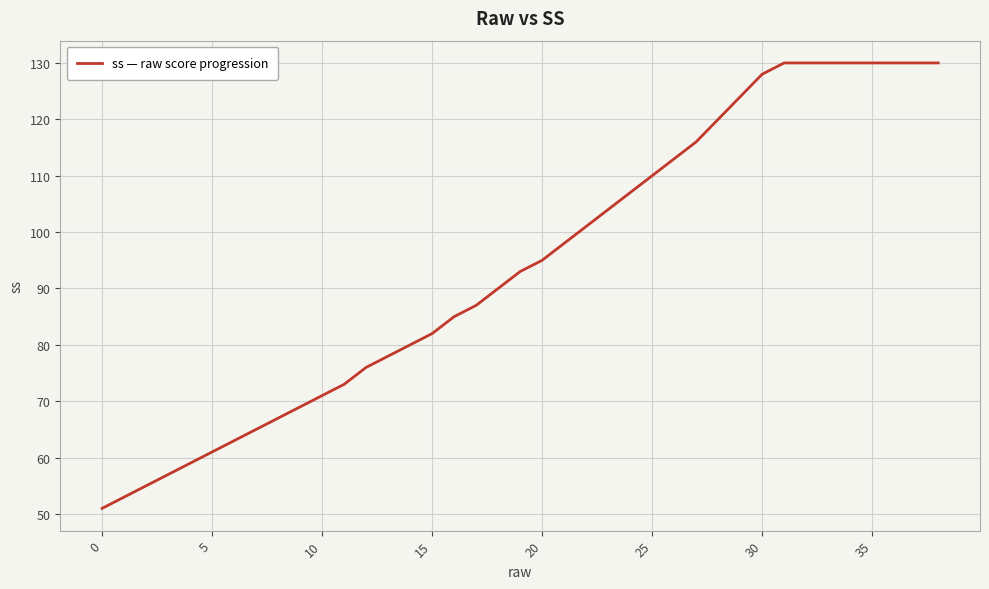

What is the minimum value shown in the chart?

51